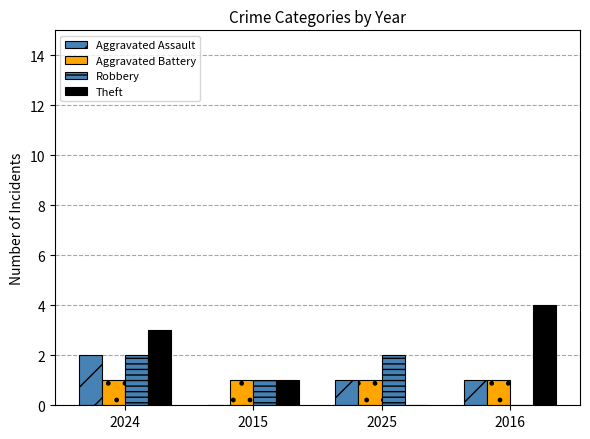

The value of Aggravated Battery at 2024 is 1. True or false?

True